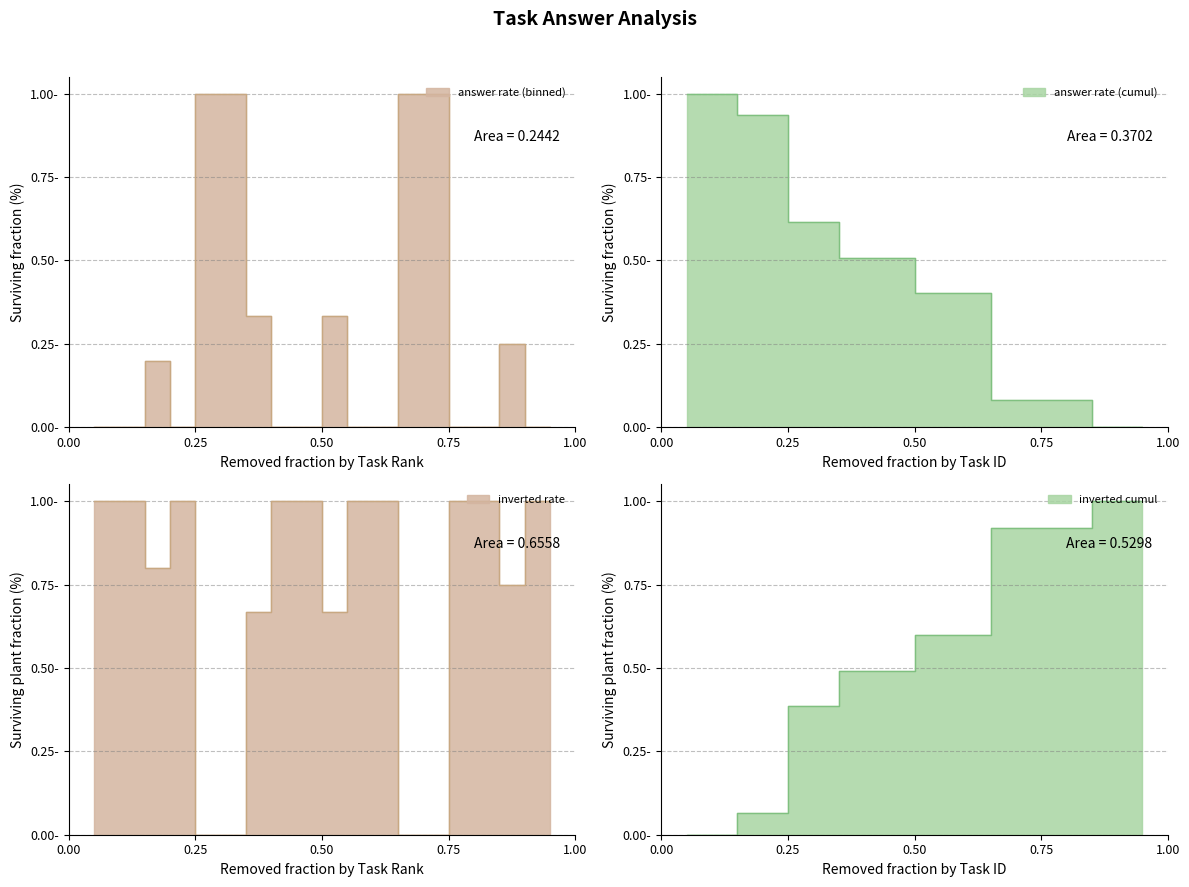

What is the average value?

0.2